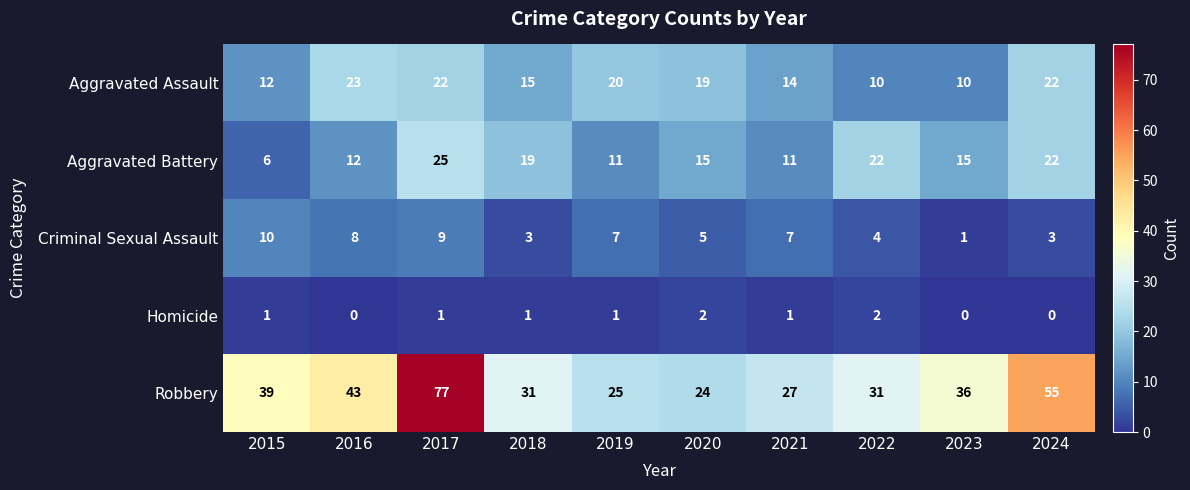

At which category does the chart reach its peak across all series?

2017